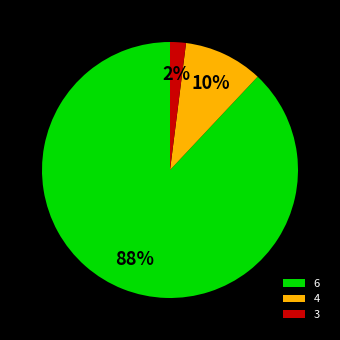

Combined, do 3 and 6 account for over 50%?

Yes